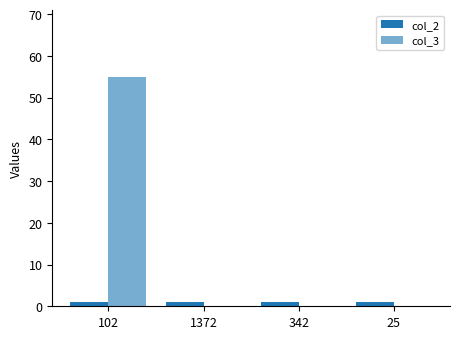

Reading left to right, transcribe all the data shown in this chart.

col_2: 1	1	1	1
col_3: 55	0	0	0